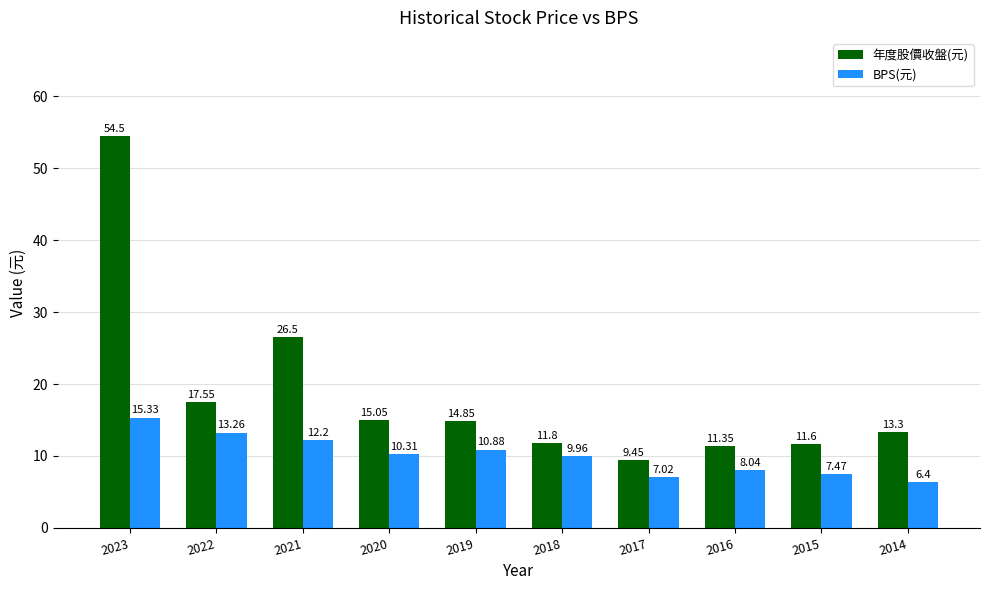

Which label corresponds to the smallest value in the chart?

2014